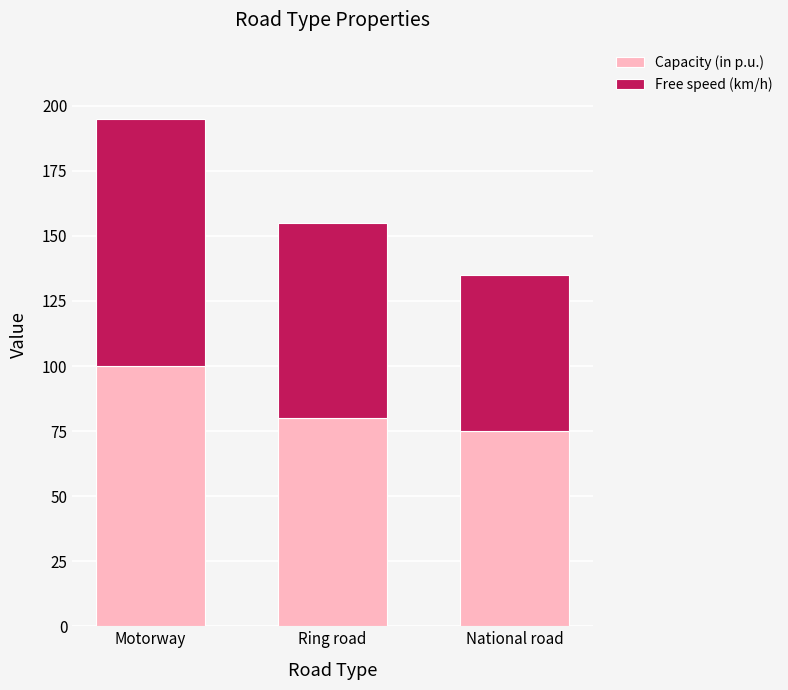

True or false: Capacity (in p.u.) has a value of 101 at National road.

False